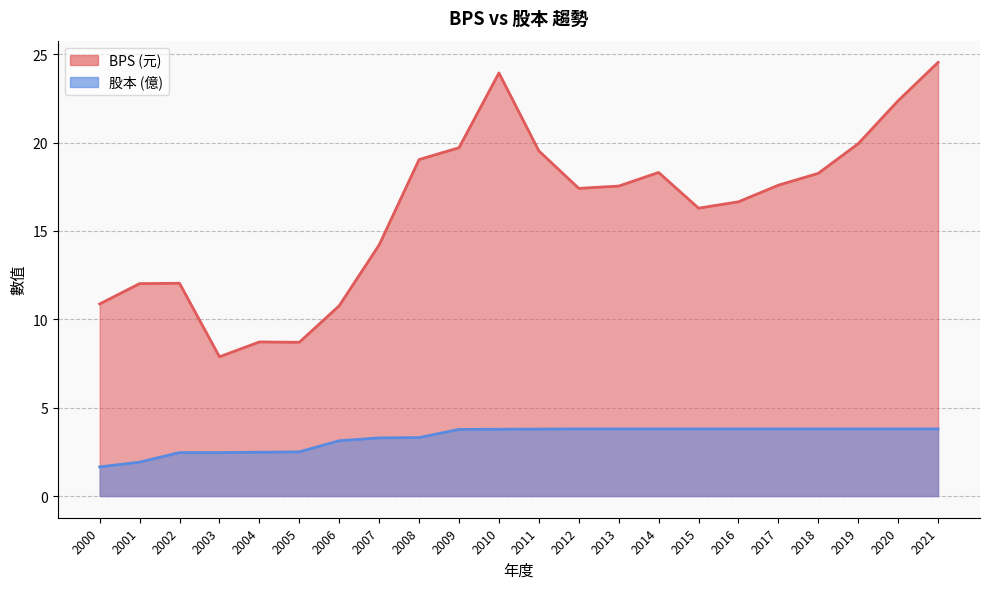

How many series are shown in this chart?

2